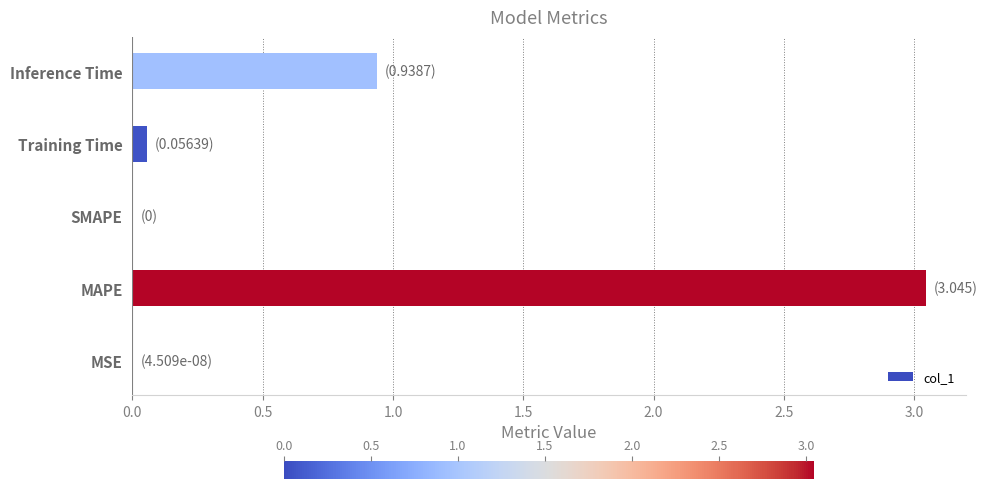

Which has a higher value, MAPE or Inference Time?

MAPE